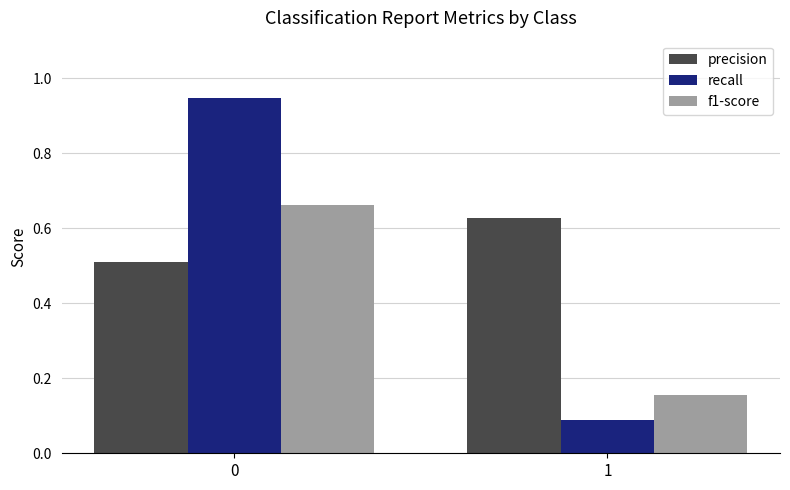

The value of f1-score at 0 is 0.4. True or false?

False